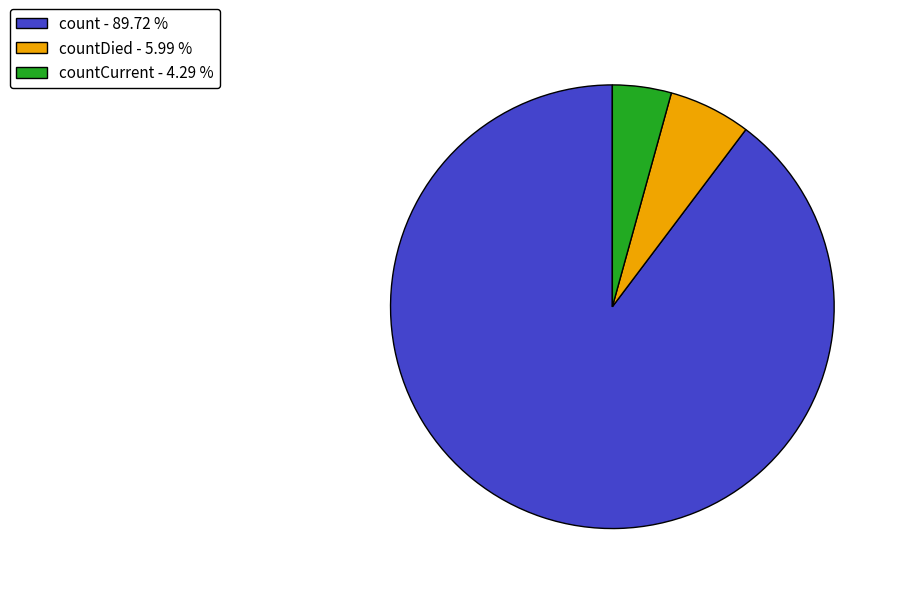

Approximately how many times larger is the value at count - 89.72 % compared to countDied - 5.99 %?

15.0